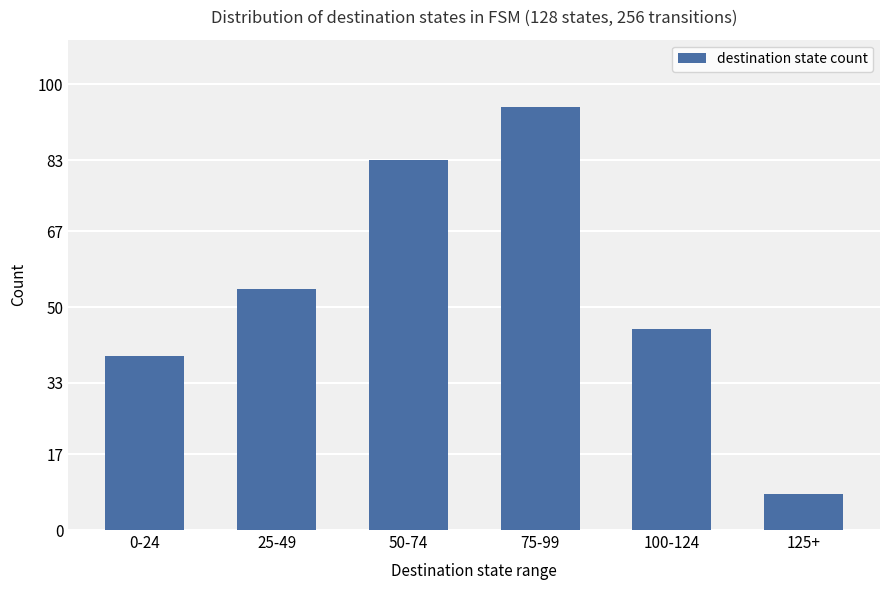

Does the chart contain any negative values?

No